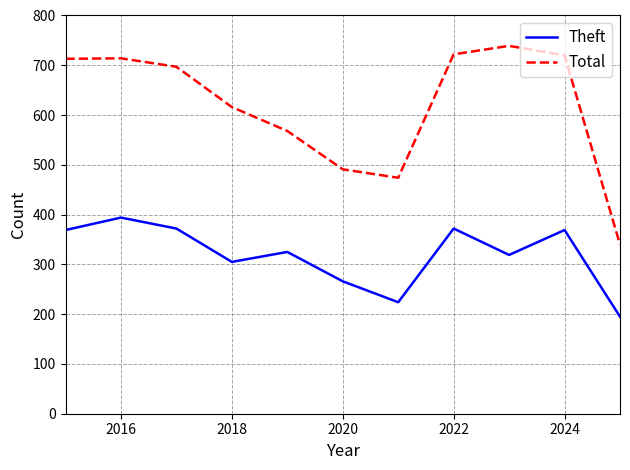

At how many categories does at least one series exceed 318?

11